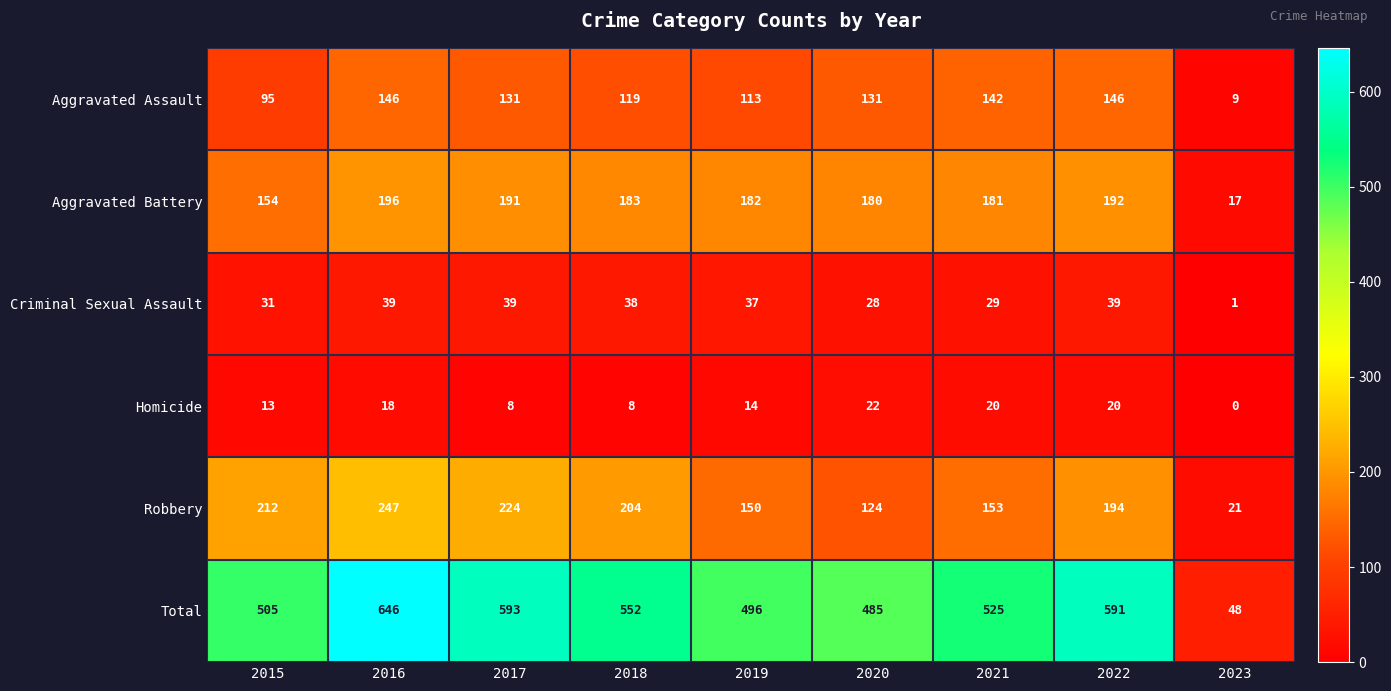

What is the difference between the maximum and second lowest values in the Aggravated Assault series?

51